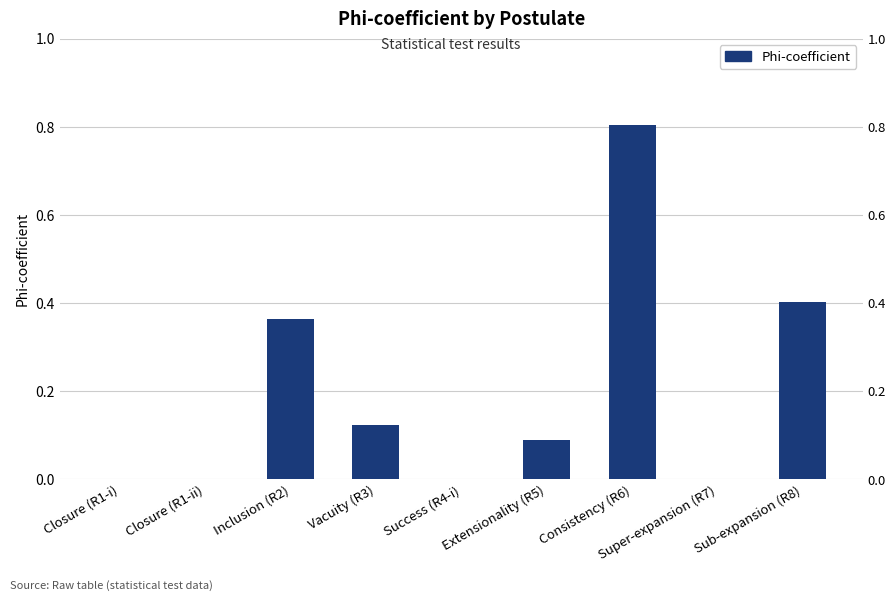

The value at Consistency (R6) is 1.1. True or false?

False